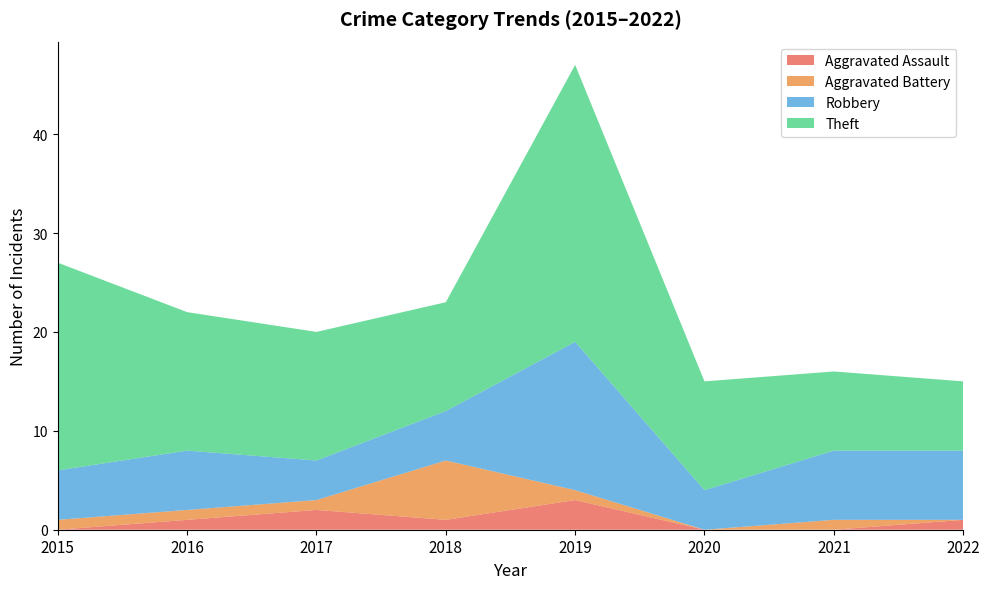

Reading left to right, what are all the values shown in this chart?

Aggravated Assault: 0	1	2	1	3	0	0	1
Aggravated Battery: 1	1	1	6	1	0	1	0
Robbery: 5	6	4	5	15	4	7	7
Theft: 21	14	13	11	28	11	8	7